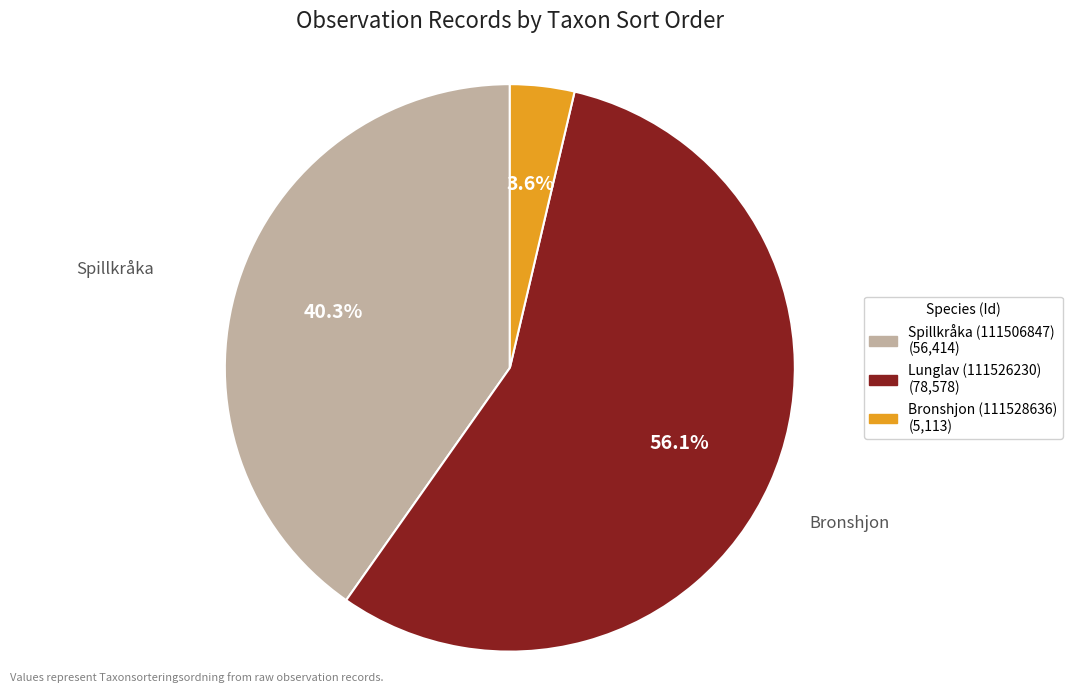

To the nearest percent, what is the combined percentage of Spillkråka (111506847) and Bronshjon (111528636)?

44%